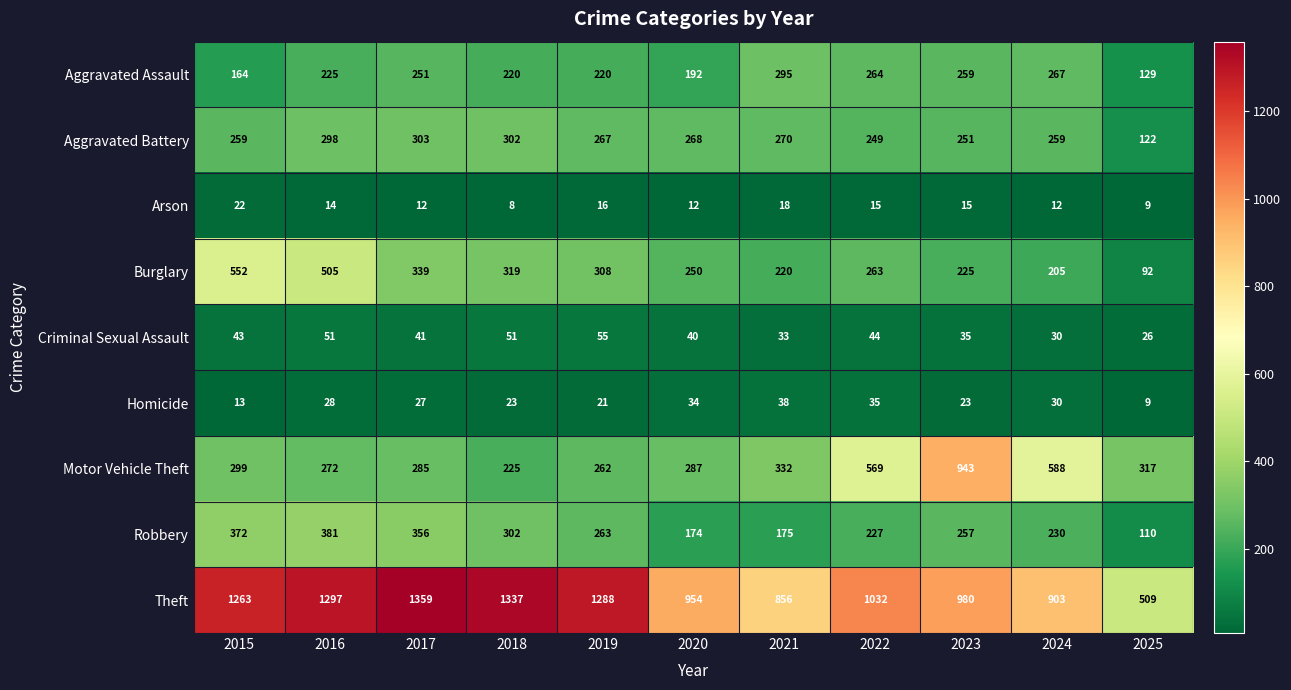

What is the spread (max minus min) of values at 2015?

1250